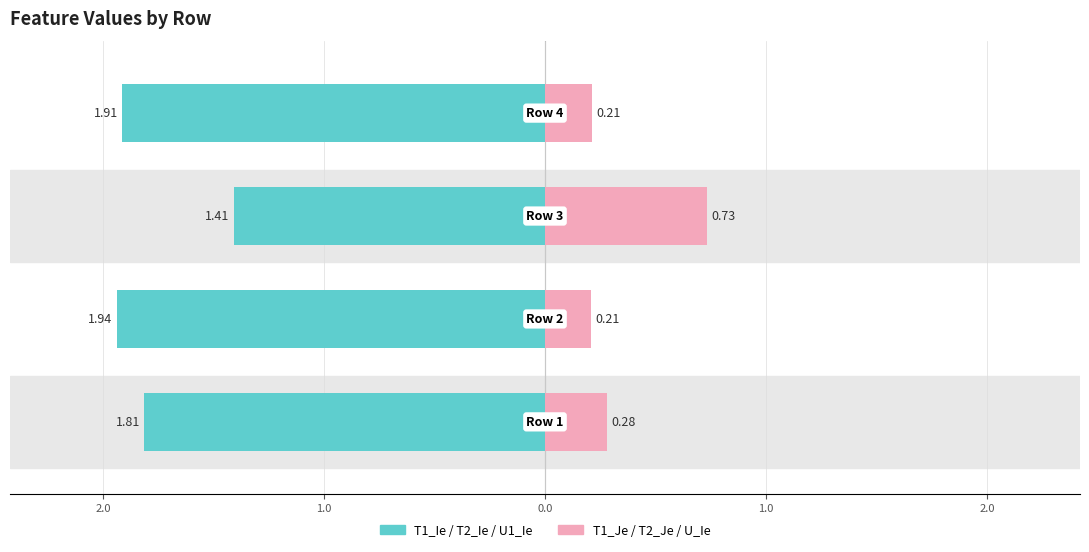

At how many categories does at least one series exceed 0?

4